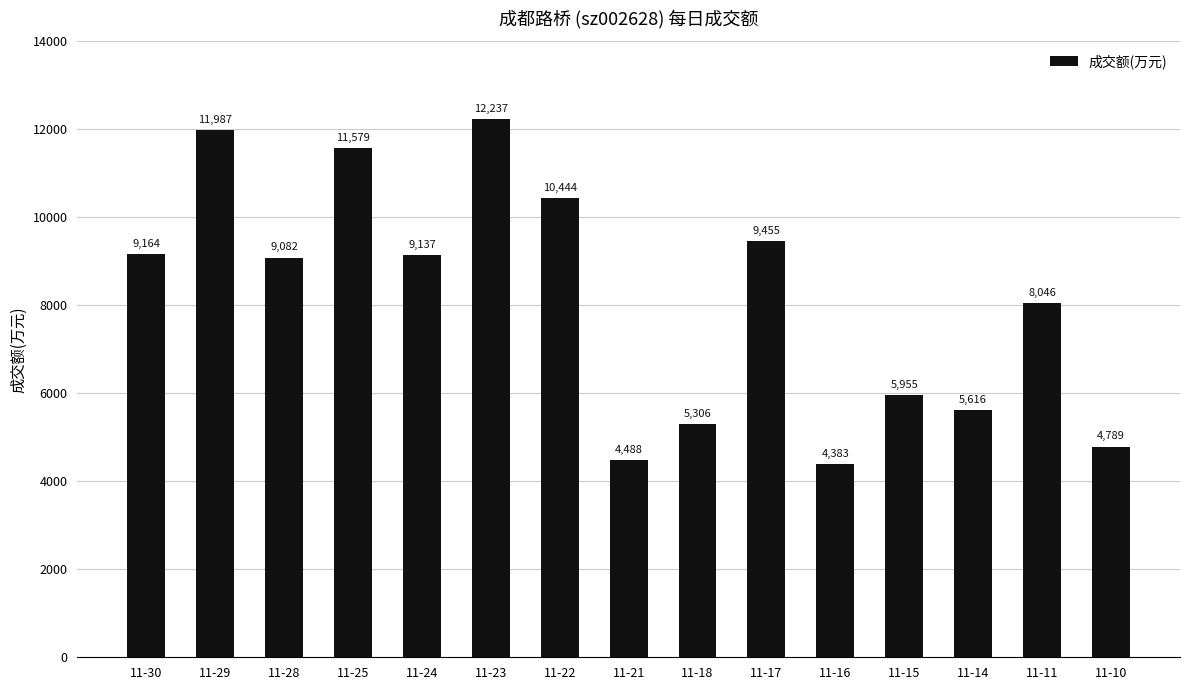

Reading left to right, extract all data points from this chart.

9164	11987	9082	11579	9137	12237	10444	4488	5306	9455	4383	5955	5616	8046	4789